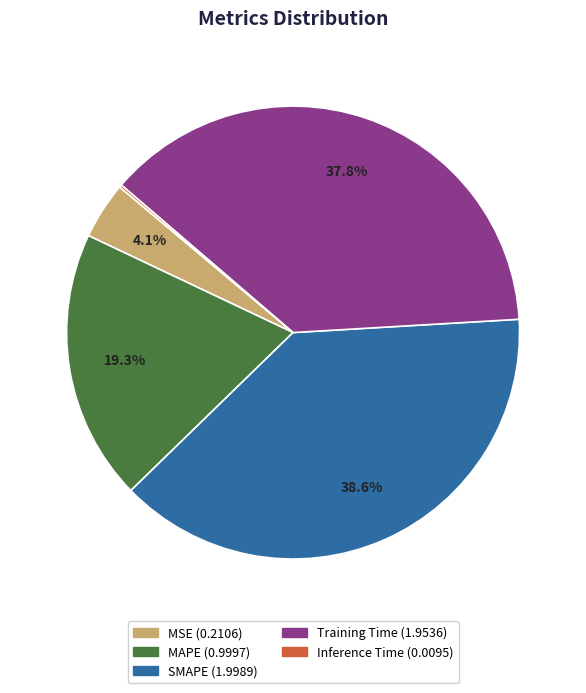

To the nearest percent, what portion does MSE represent?

4%